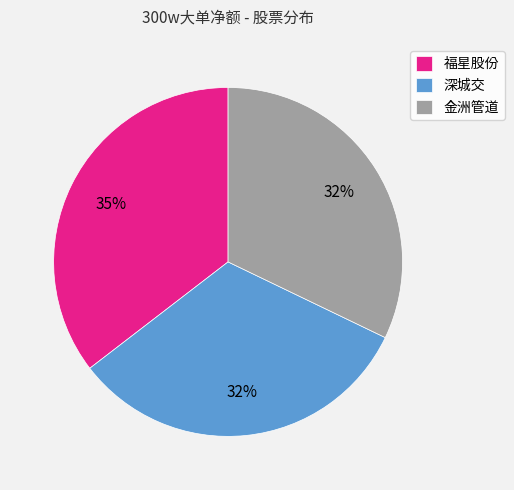

The 金洲管道 slice represents 18% of the pie. True or false?

False